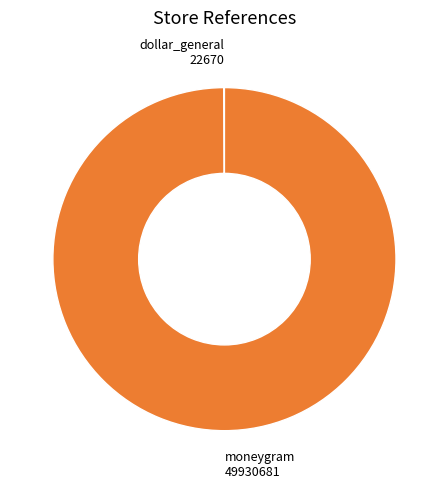

Does any single category account for the majority?

Yes